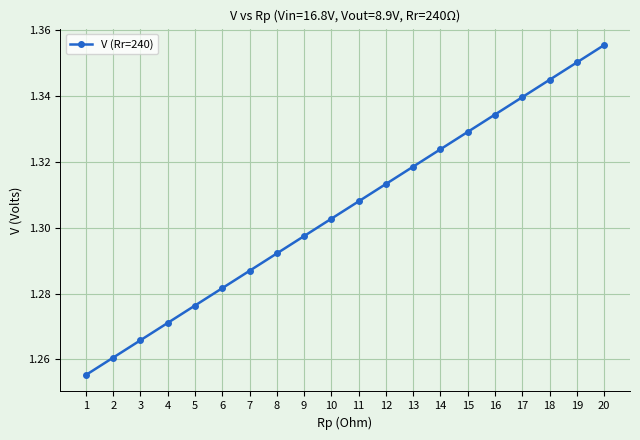

True or false: there are more than 1 points higher than both neighbors.

False